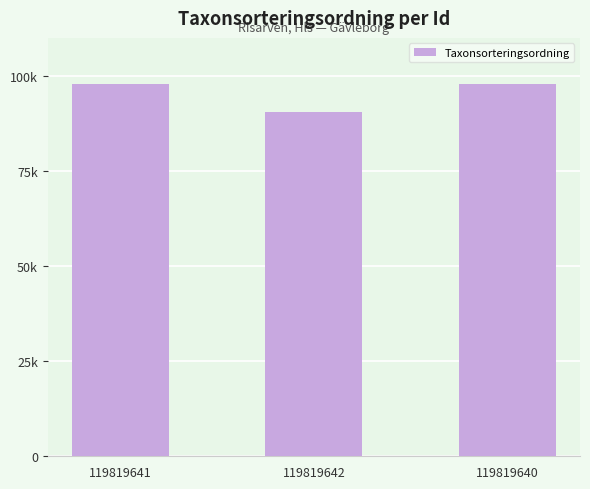

What is the label of the 2nd bar from the left?

119819642